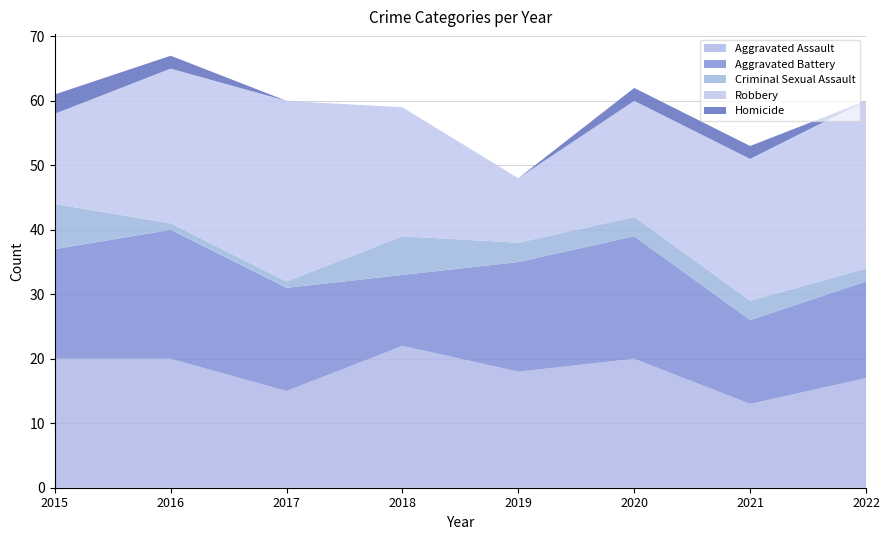

Reading right to left, extract all data points from this chart.

Aggravated Assault: 2022=17	2021=13	2020=20	2019=18	2018=22	2017=15	2016=20	2015=20
Aggravated Battery: 2022=15	2021=13	2020=19	2019=17	2018=11	2017=16	2016=20	2015=17
Criminal Sexual Assault: 2022=2	2021=3	2020=3	2019=3	2018=6	2017=1	2016=1	2015=7
Robbery: 2022=26	2021=22	2020=18	2019=10	2018=20	2017=28	2016=24	2015=14
Homicide: 2022=0	2021=2	2020=2	2019=0	2018=0	2017=0	2016=2	2015=3